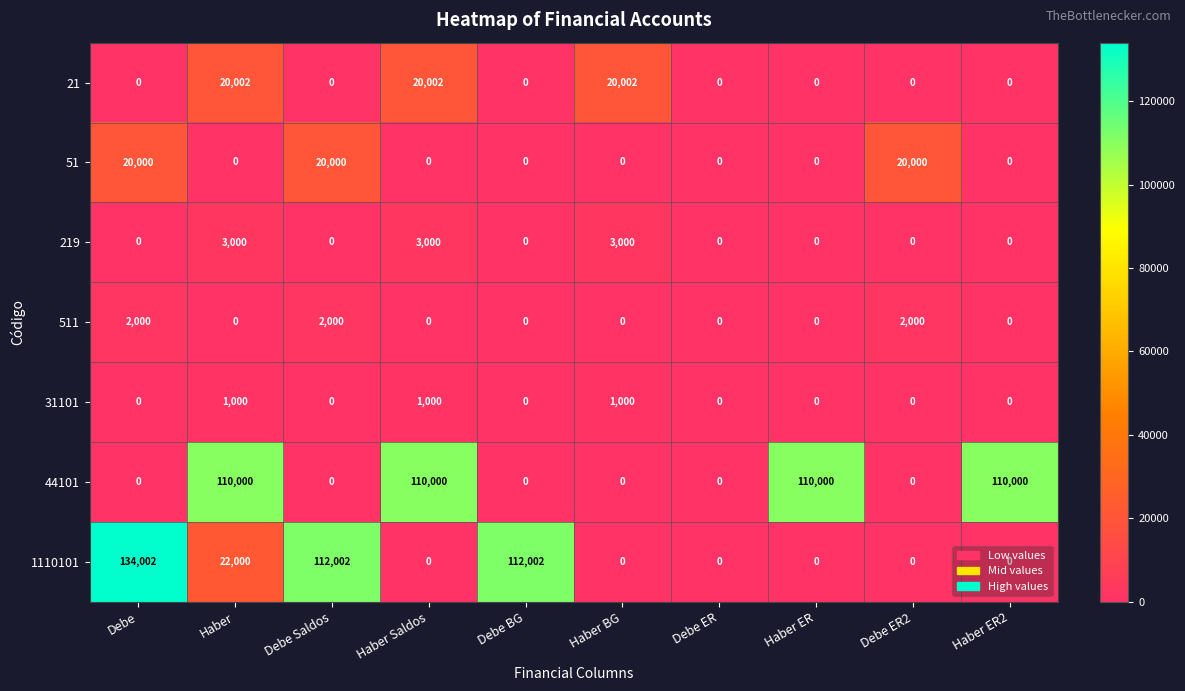

What is the difference between the maximum and minimum values in the 51 series?

20000